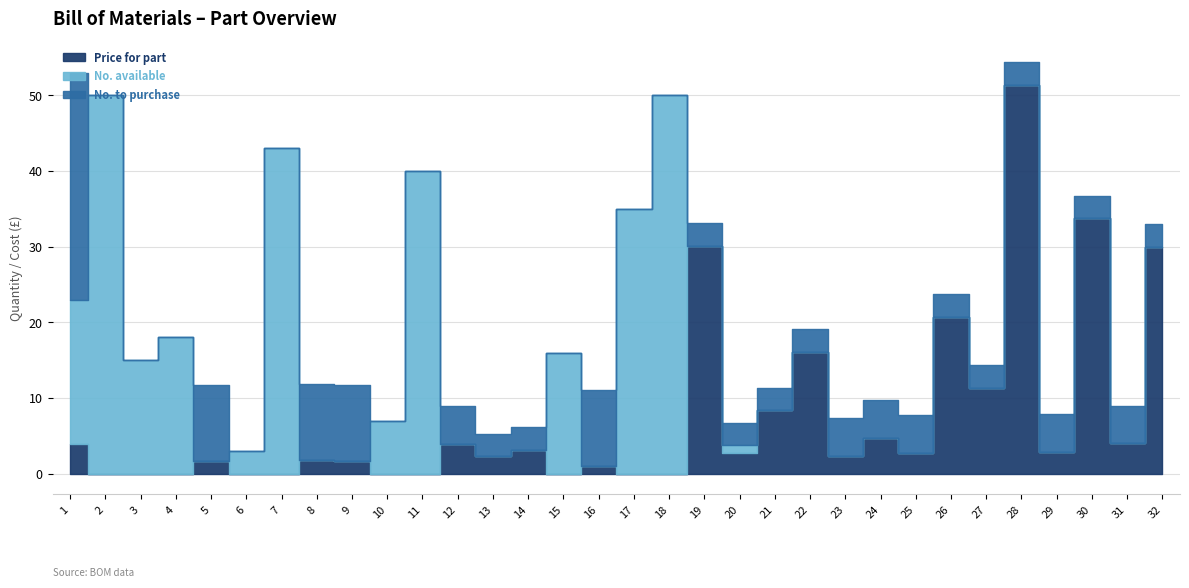

Which series has the largest total across all categories?

No. available